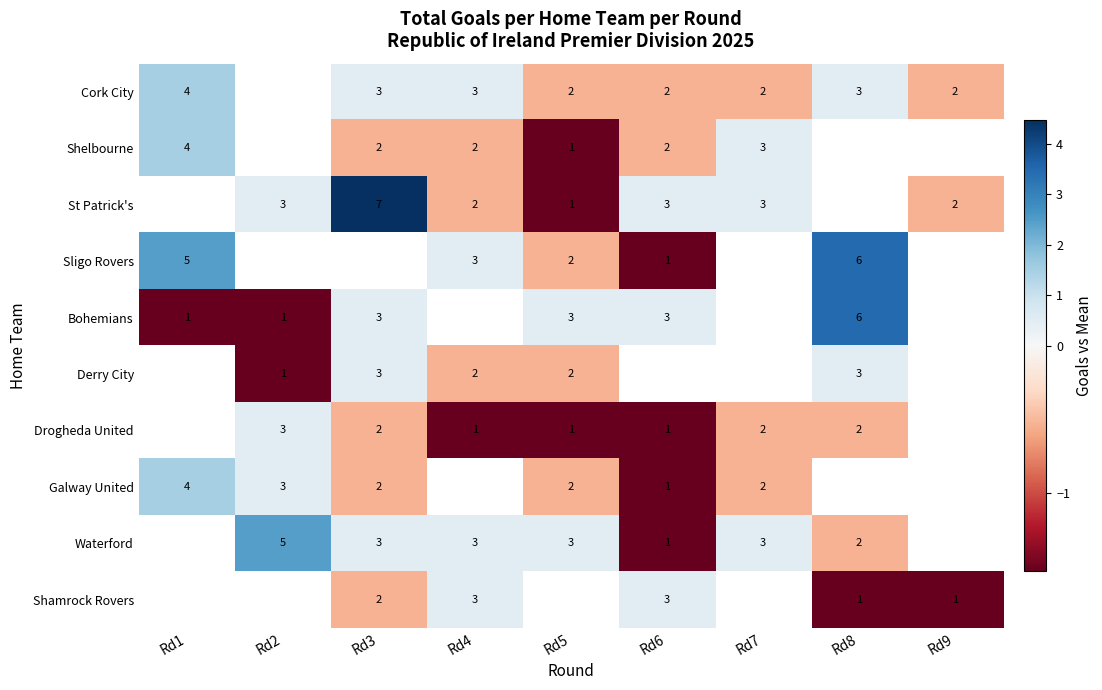

Is the value of St Patrick's at Rd3 greater than the value of Sligo Rovers at Rd1?

Yes